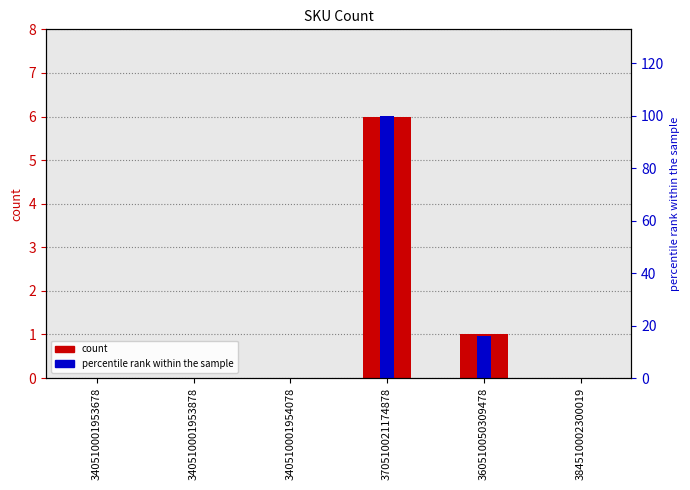

Reading left to right, transcribe all the data shown in this chart.

count: 0	0	0	6	1	0
percentile rank within the sample: 0	0	0	100	16	0